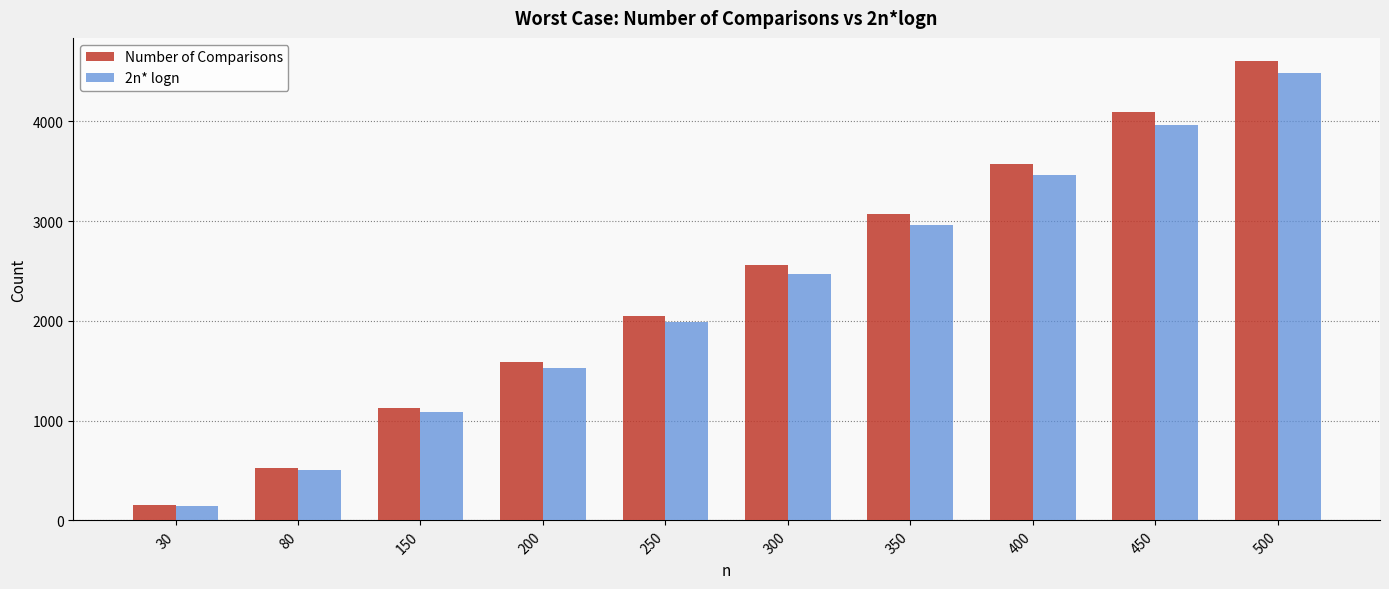

At which category does the chart reach its minimum across all series?

30